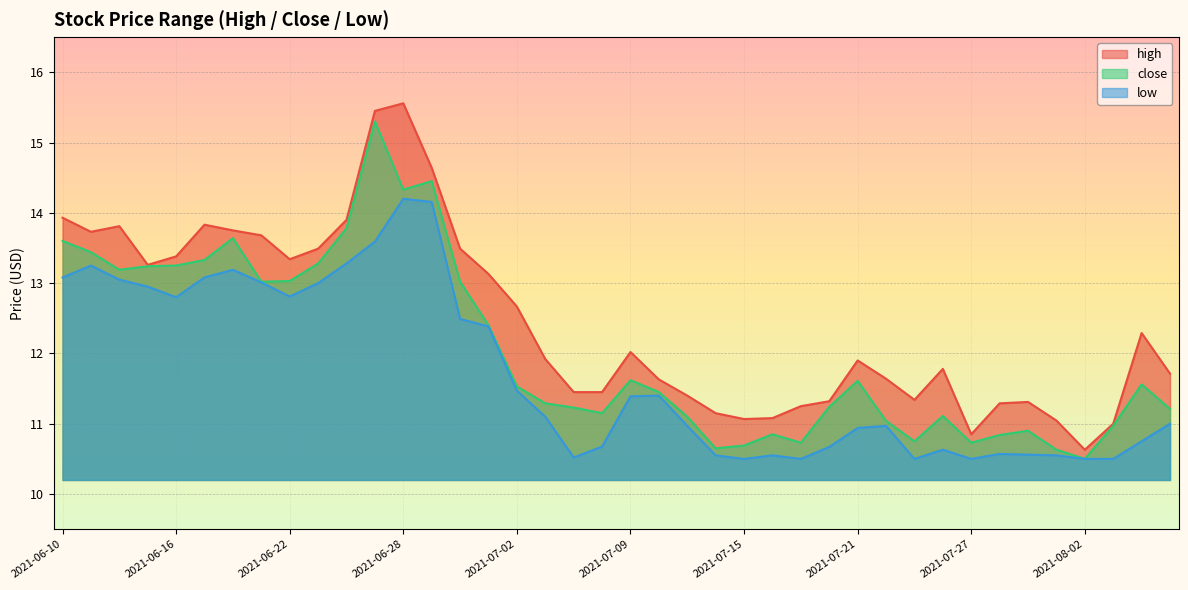

True or false: high and low cross at least once.

False